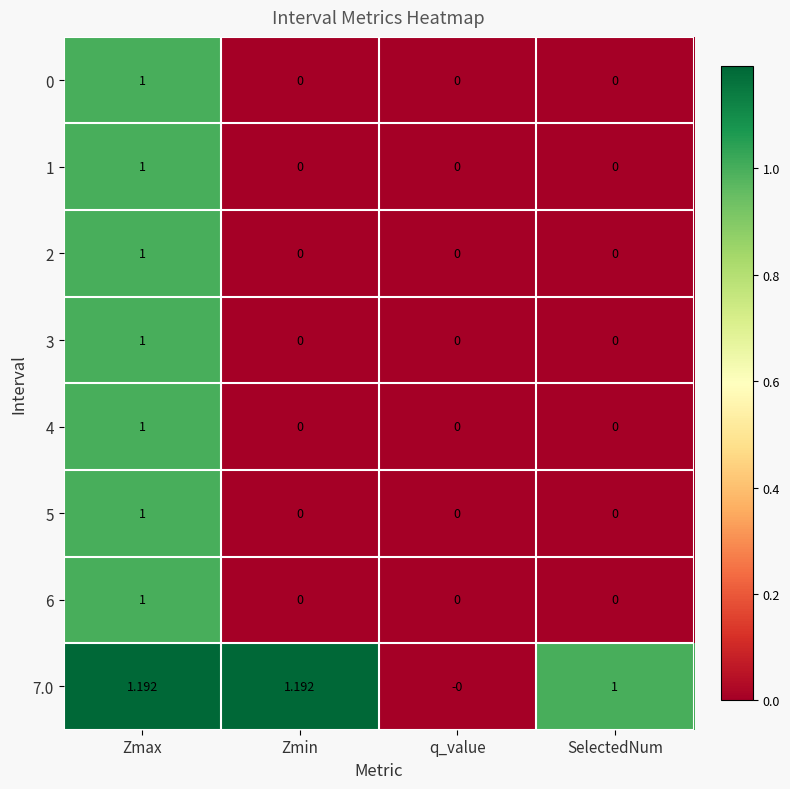

Which category has the lowest value in the 7.0 series?

q_value